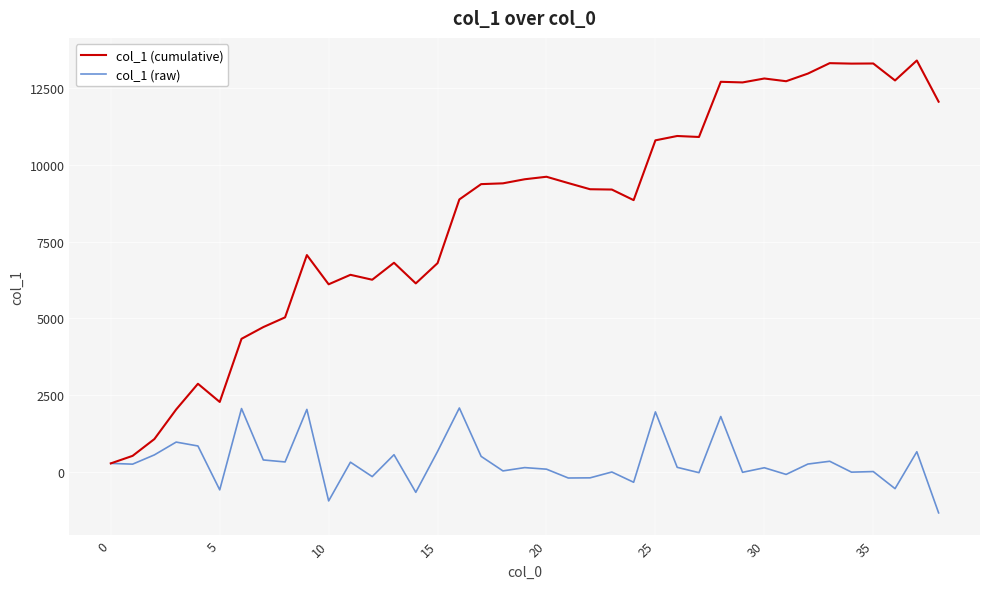

What are all the series names shown in the legend?

col_1 (cumulative), col_1 (raw)